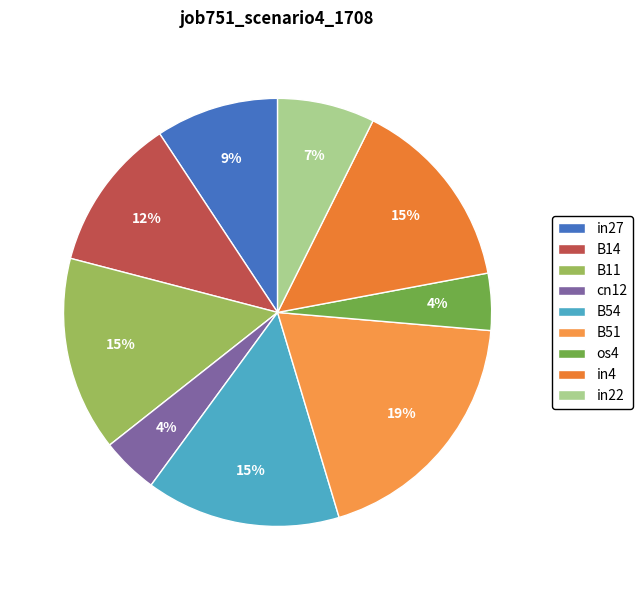

What is the change in value from B51 to os4?

-0.2